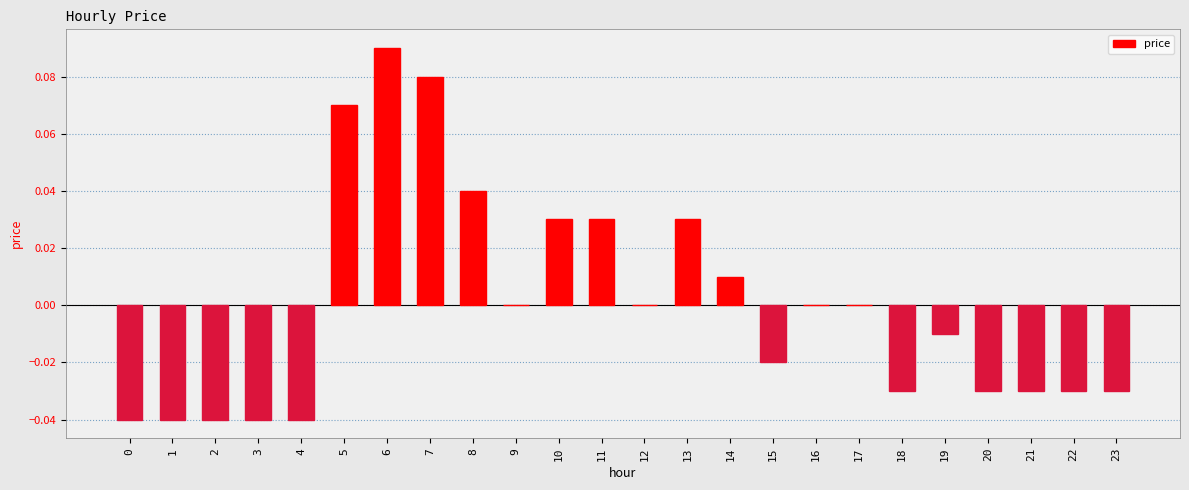

How many data points does each series have?

24